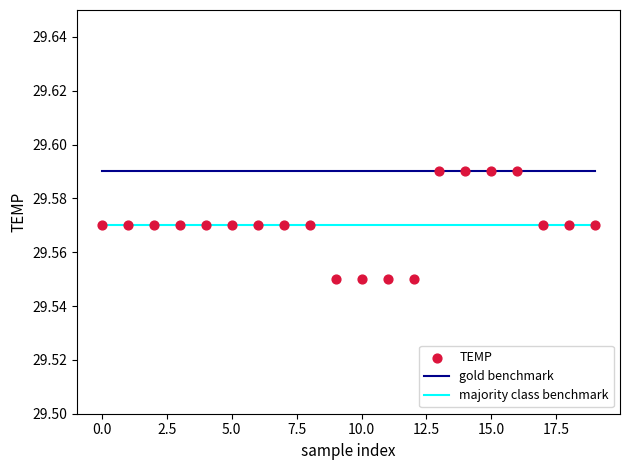

Count the number of points in this scatter plot.

20